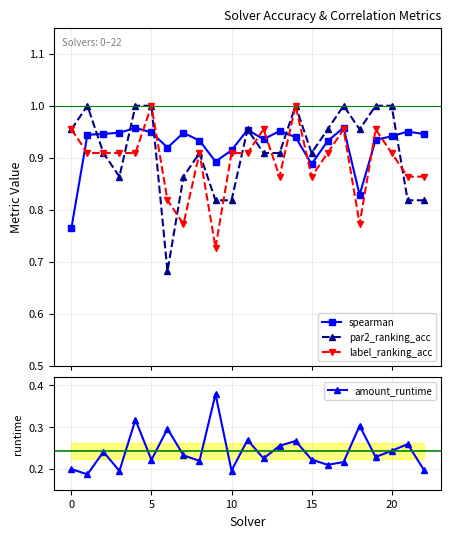

Which series has the widest spread of values?

par2_ranking_acc